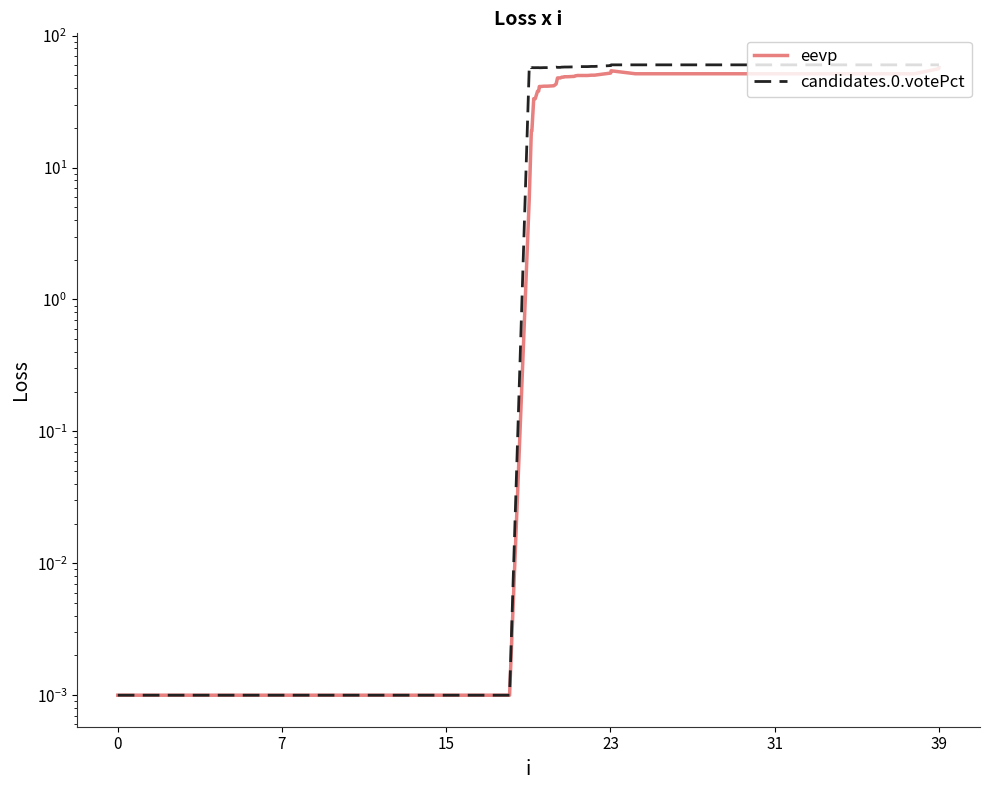

At how many categories does at least one series exceed 56?

35